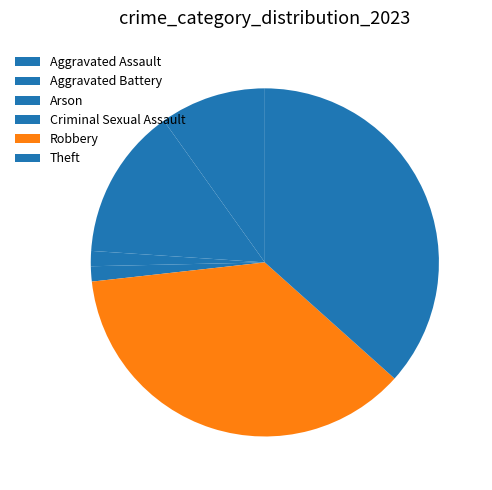

Count the number of slices in the pie.

6